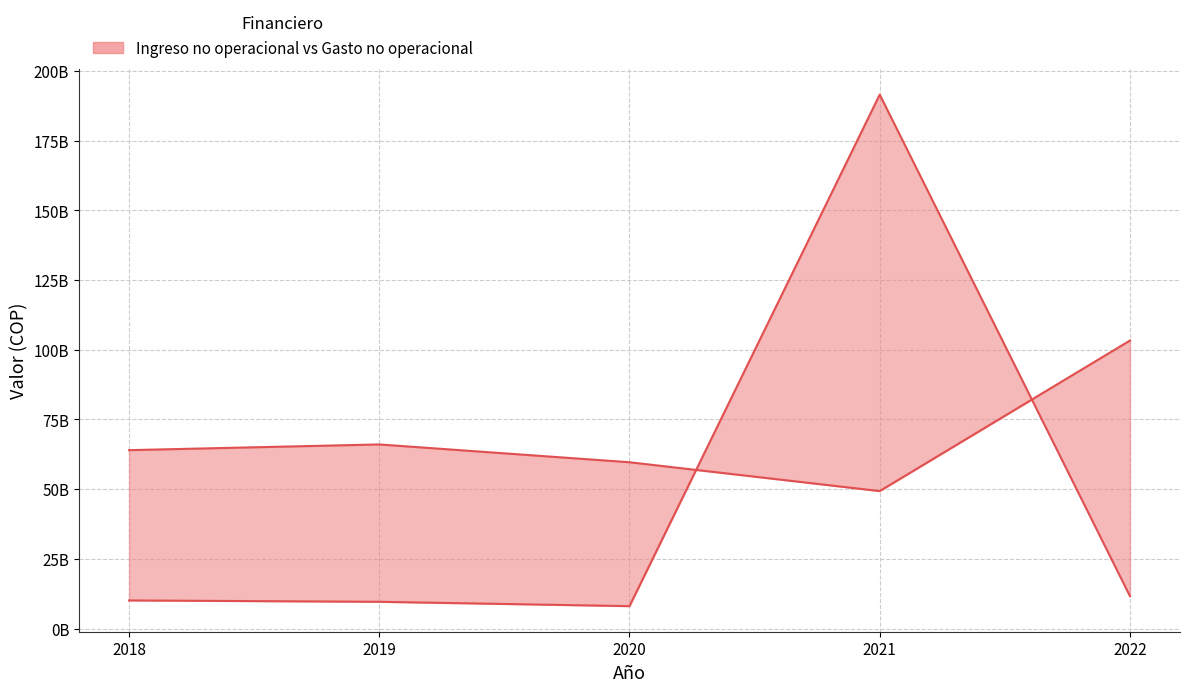

At which category is the sum across all series the highest?

2021